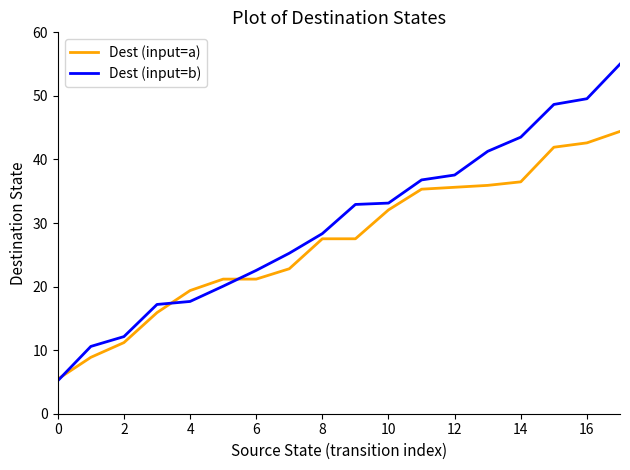

What is the lowest value of the Dest (input=a) series?

5.4